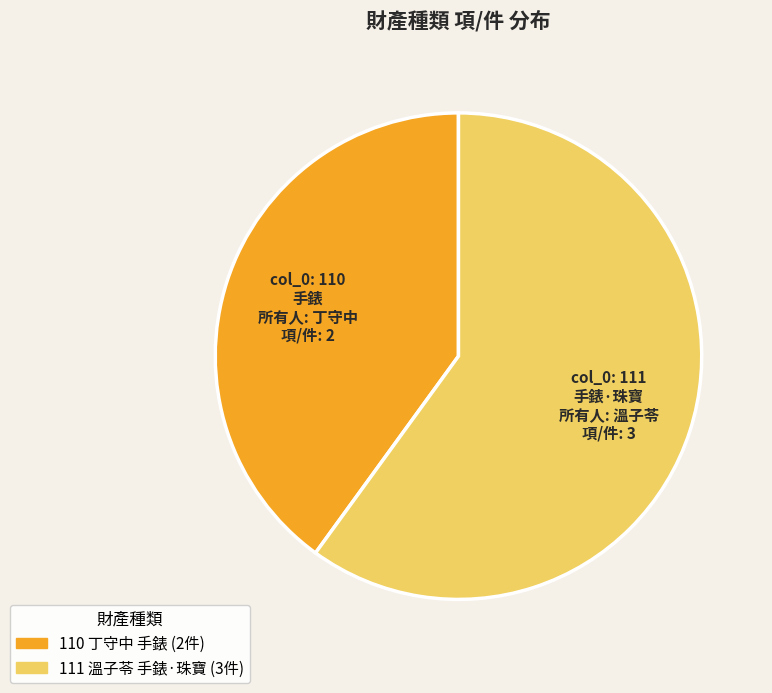

Do col_0: 111 手錶·珠寶 所有人: 溫子苓 項/件: 3 and col_0: 110 手錶 所有人: 丁守中 項/件: 2 together represent more than half of the pie?

Yes